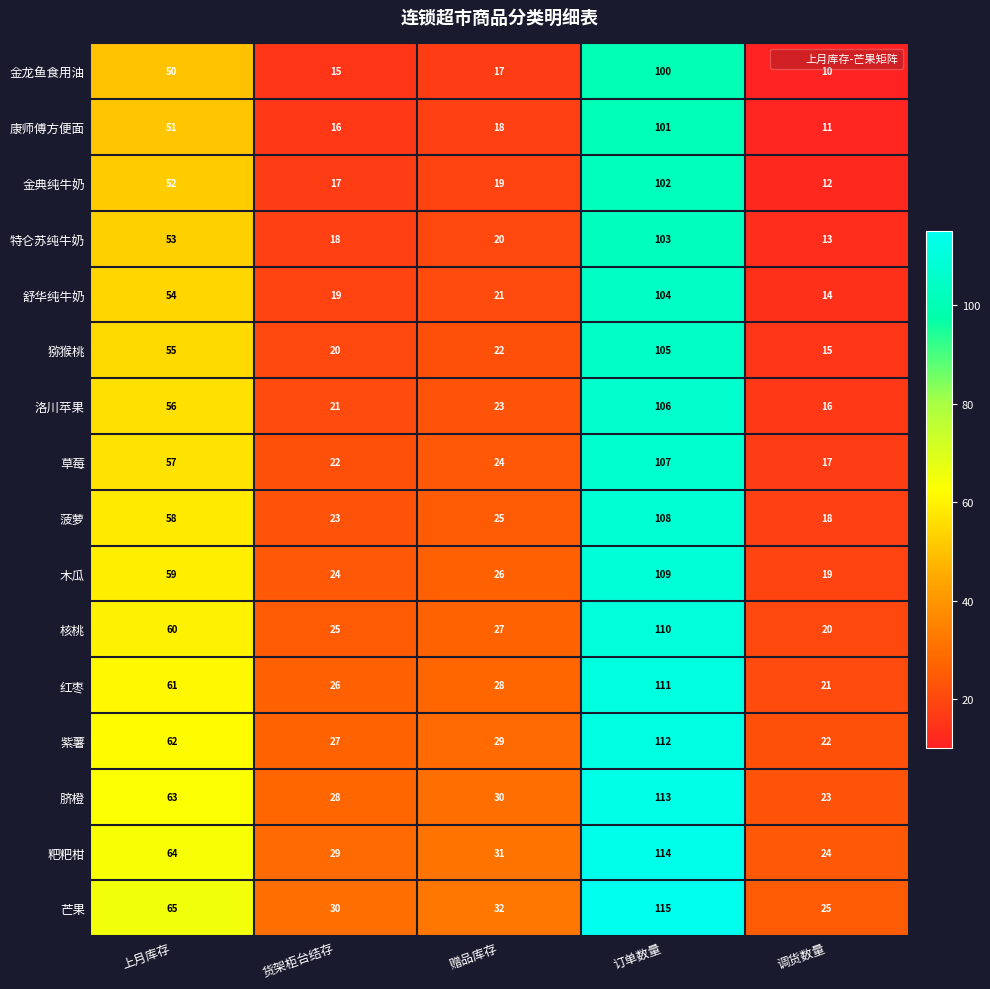

What is the difference between the highest and lowest values at 上月库存?

15